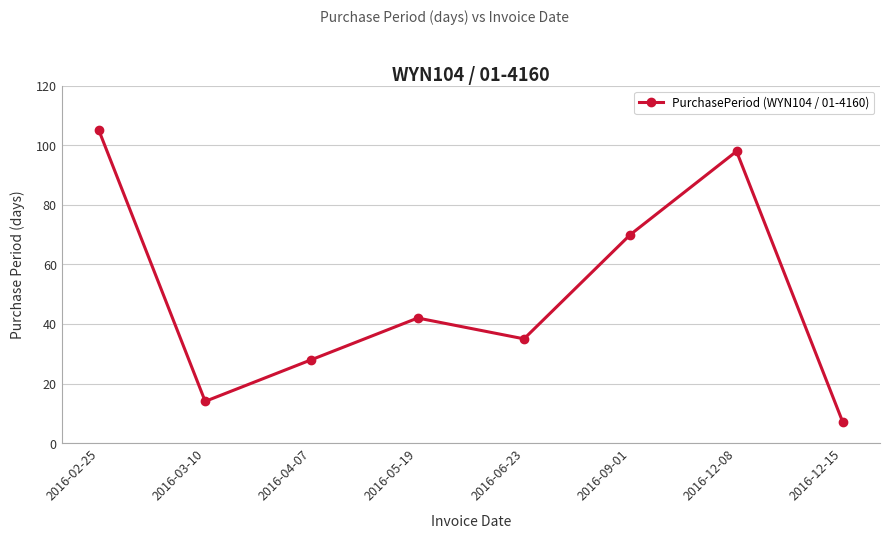

List the labels in order of value, largest first.

2016-02-25, 2016-12-08, 2016-09-01, 2016-05-19, 2016-06-23, 2016-04-07, 2016-03-10, 2016-12-15